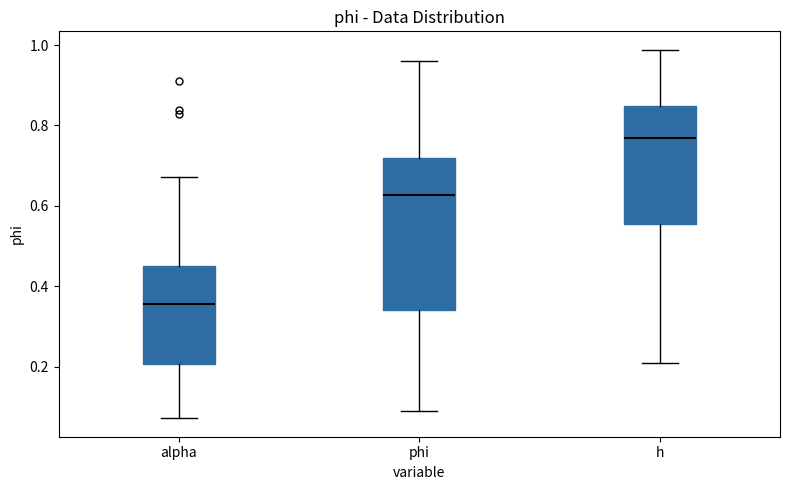

Reading left to right, read every box against the y-axis: the position of its median line, the range the box covers, and the ends of its whiskers. The values are not printed on the chart, so give them approximately, as read against the axis.

alpha: median 0.36, box 0.20 to 0.46, whiskers 0.08 to 0.68
phi: median 0.62, box 0.34 to 0.72, whiskers 0.10 to 0.96
h: median 0.76, box 0.56 to 0.84, whiskers 0.20 to 0.98